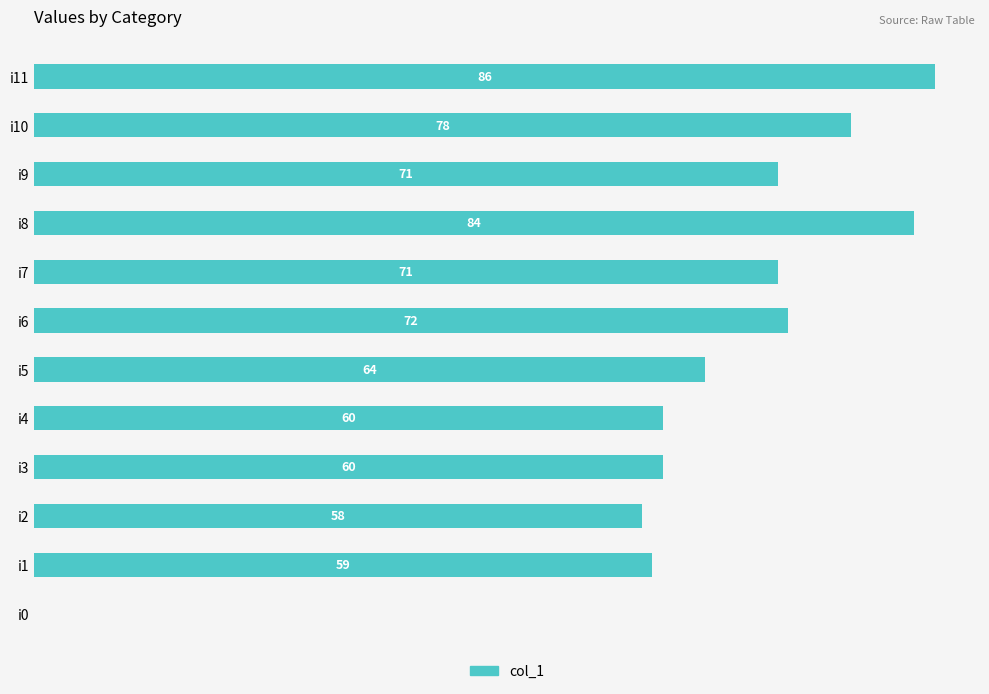

Between i10 and i8, which is larger?

i8